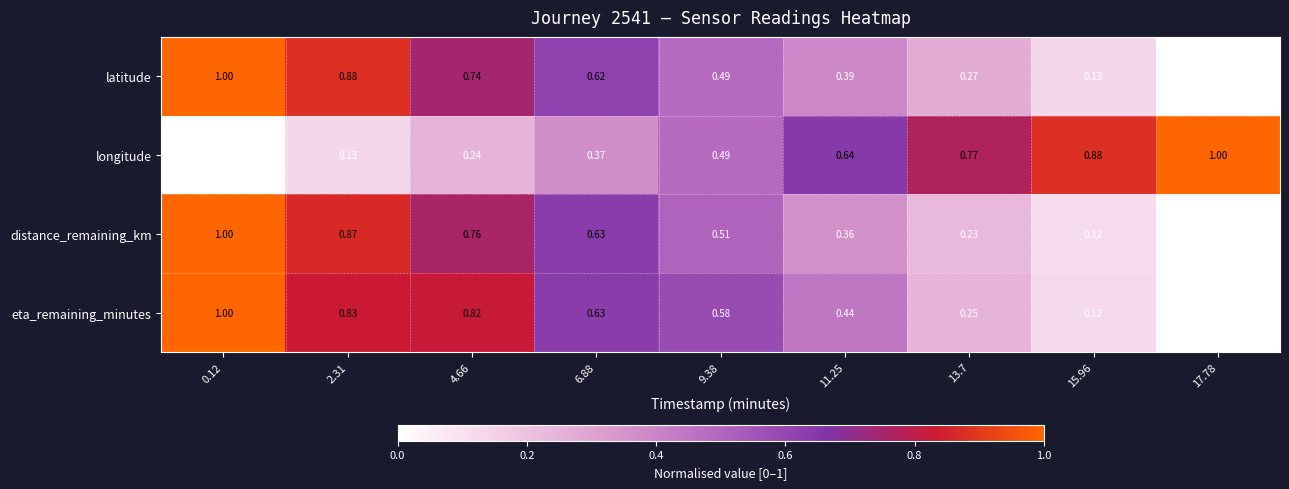

Is the value of distance_remaining_km at 17.78 greater than the value of eta_remaining_minutes at 0.12?

No